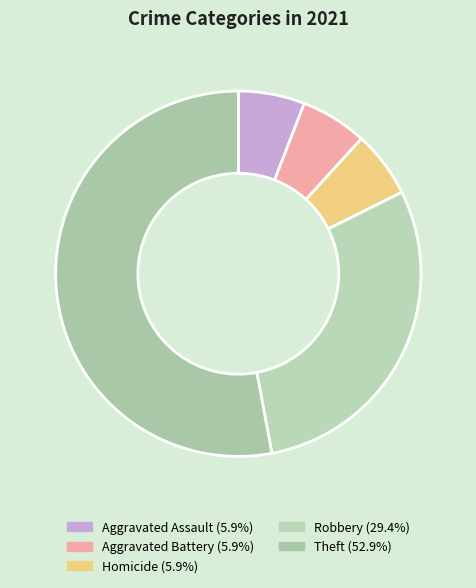

Between Aggravated Battery and Aggravated Assault, which is larger?

Aggravated Battery